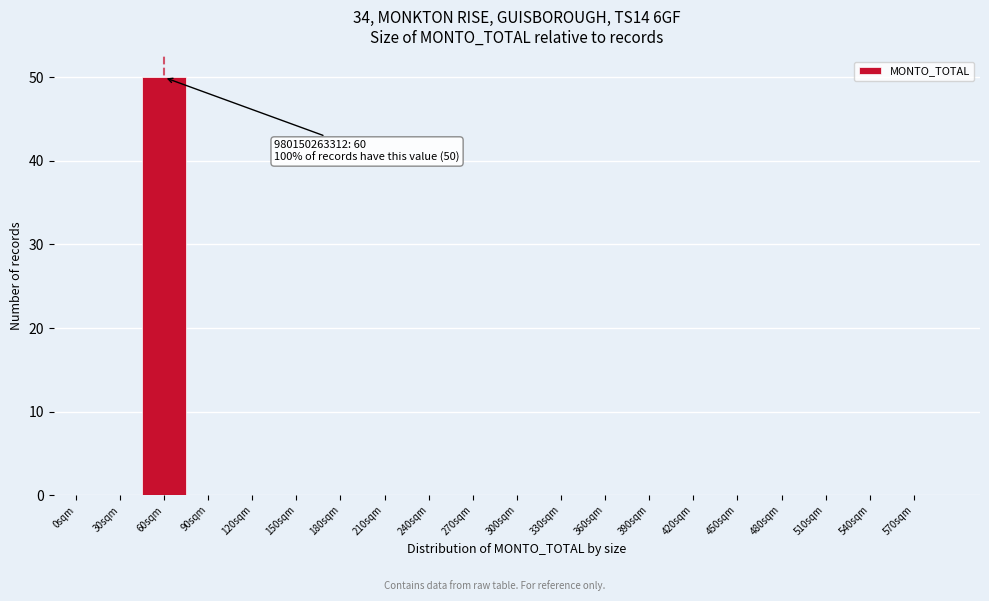

Reading left to right, extract all data points from this chart.

0sqm=0	30sqm=0	60sqm=50	90sqm=0	120sqm=0	150sqm=0	180sqm=0	210sqm=0	240sqm=0	270sqm=0	300sqm=0	330sqm=0	360sqm=0	390sqm=0	420sqm=0	450sqm=0	480sqm=0	510sqm=0	540sqm=0	570sqm=0